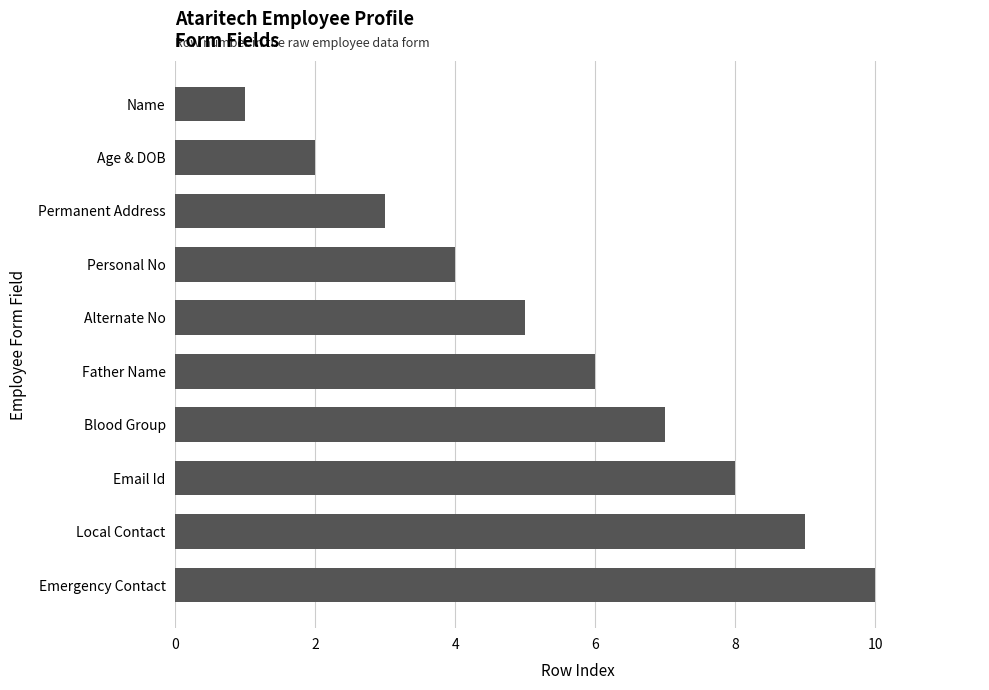

What is the minimum value shown in the chart?

1